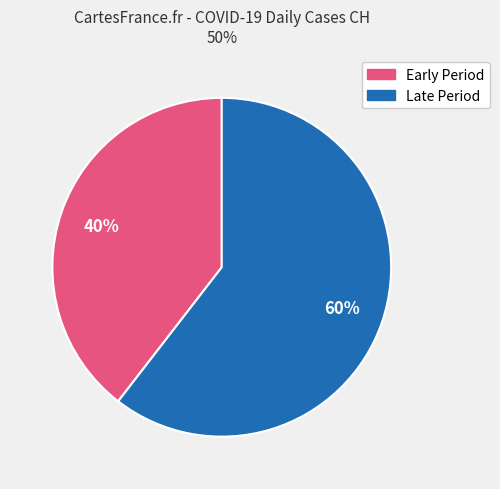

To the nearest percent, what is the average slice percentage?

50%